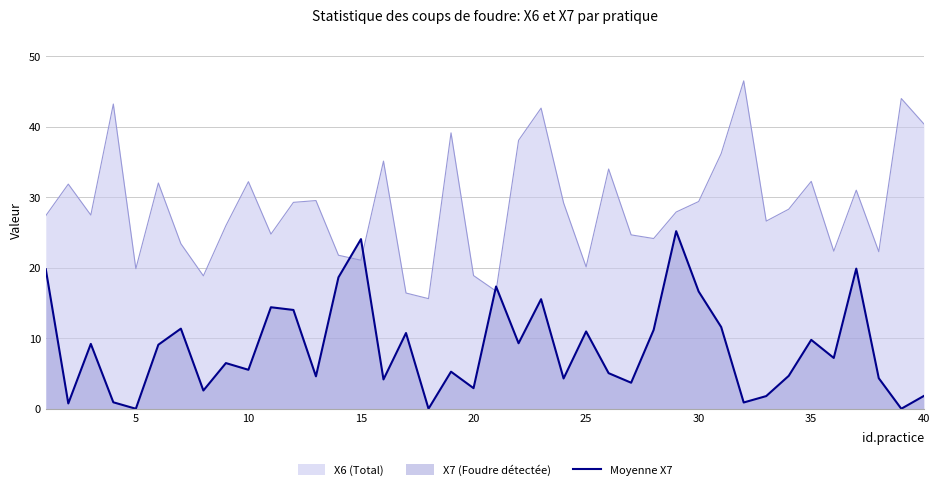

How many values are below 7?

20